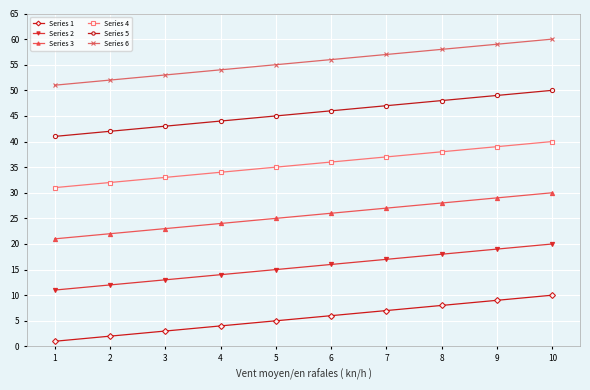

What is the value of the Series 6 point at the 5th from the left?

55